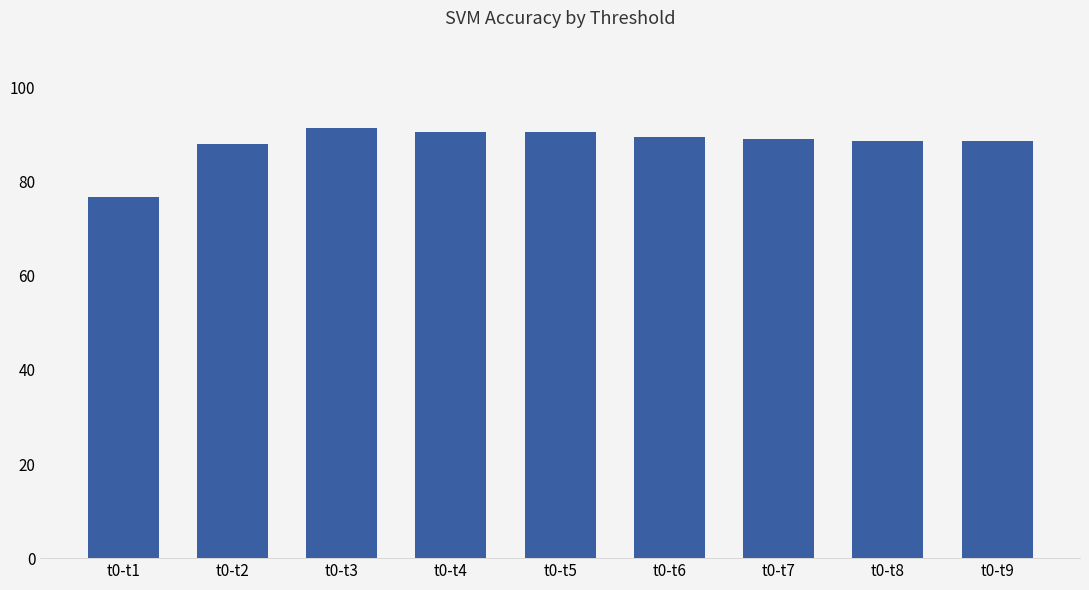

What is the value of the 2nd bar from the left?

88.1